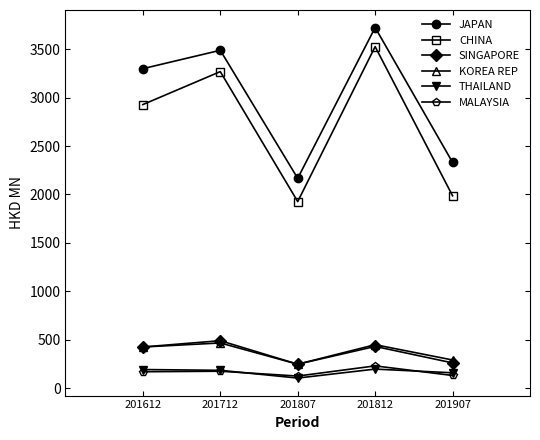

In JAPAN, how many points are lower than both neighbors (excluding endpoints)?

1